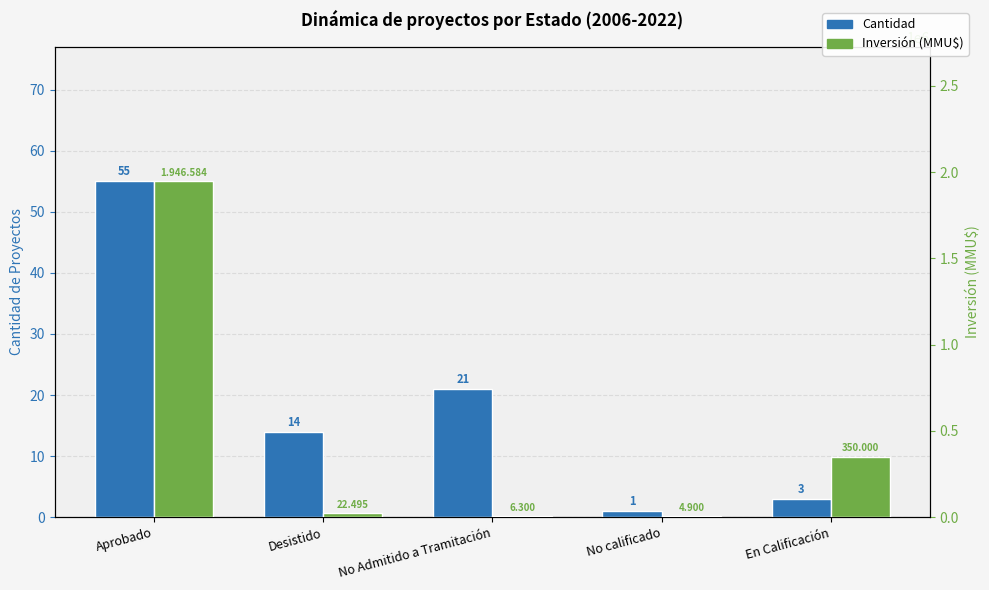

How many categories are shown in the chart?

5